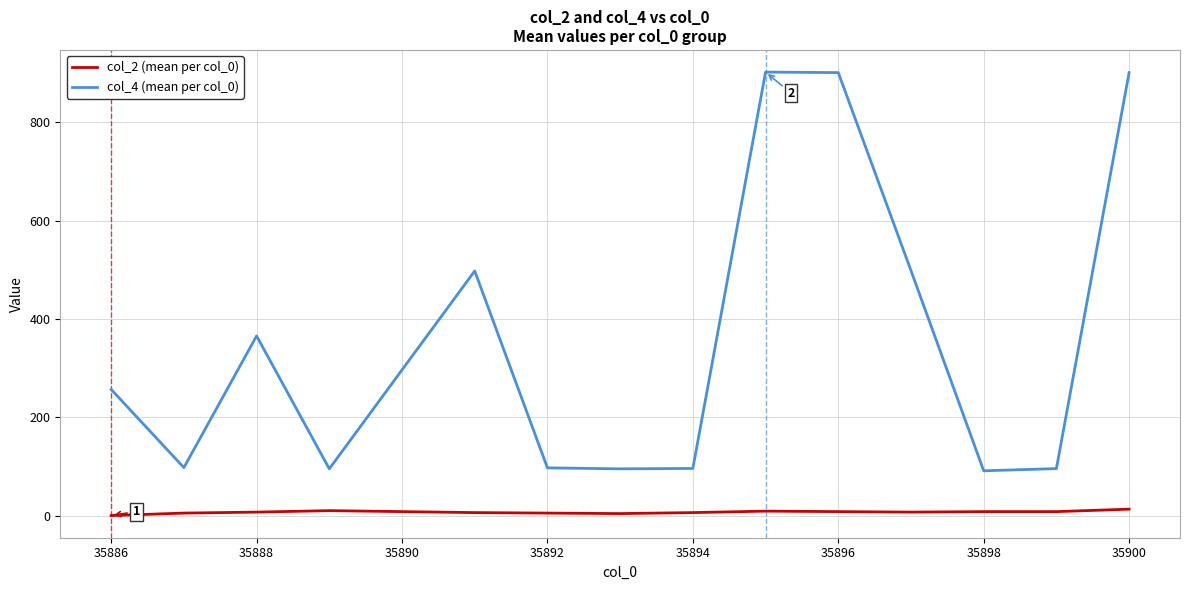

Does the chart display data point markers on the line(s)?

No